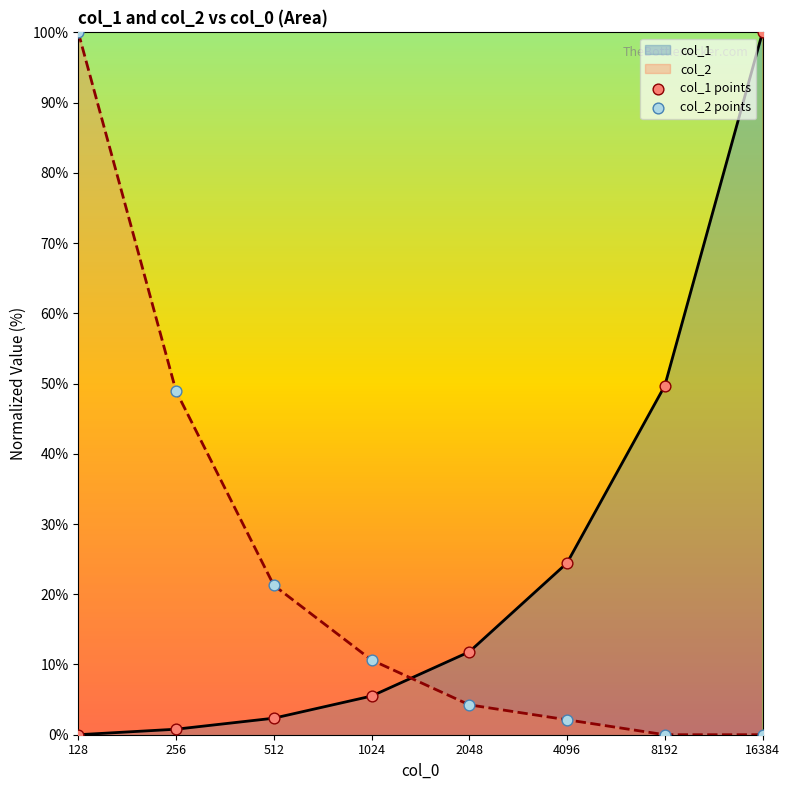

Is the value of col_1 points at 512 greater than the value of col_2 points at 4096?

Yes